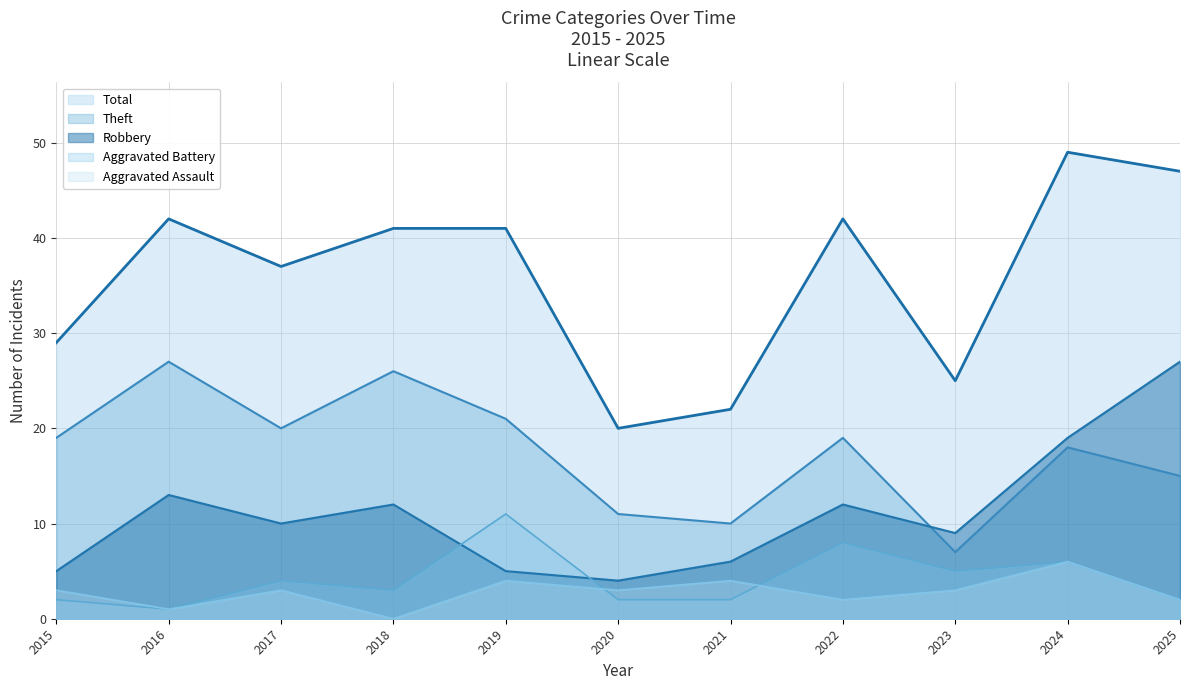

Reading left to right, transcribe all the data shown in this chart.

Robbery: 2015=5	2016=13	2017=10	2018=12	2019=5	2020=4	2021=6	2022=12	2023=9	2024=19	2025=27
Theft: 2015=19	2016=27	2017=20	2018=26	2019=21	2020=11	2021=10	2022=19	2023=7	2024=18	2025=15
Aggravated Assault: 2015=3	2016=1	2017=3	2018=0	2019=4	2020=3	2021=4	2022=2	2023=3	2024=6	2025=2
Aggravated Battery: 2015=2	2016=1	2017=4	2018=3	2019=11	2020=2	2021=2	2022=8	2023=5	2024=6	2025=2
Total: 2015=29	2016=42	2017=37	2018=41	2019=41	2020=20	2021=22	2022=42	2023=25	2024=49	2025=47